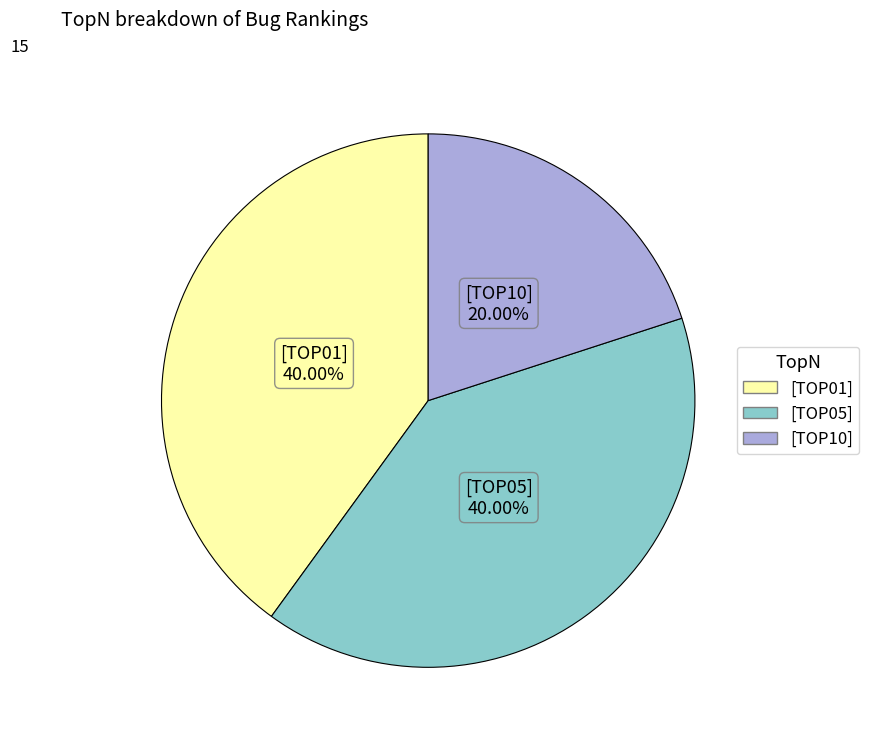

Approximately how many times larger is the value at [TOP05] compared to [TOP01]?

1.0